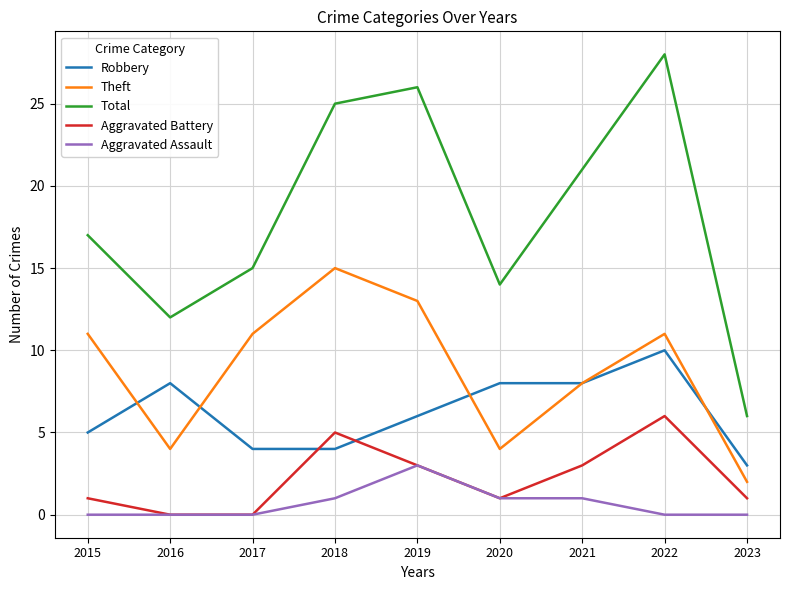

Which series has the largest range (max minus min)?

Total